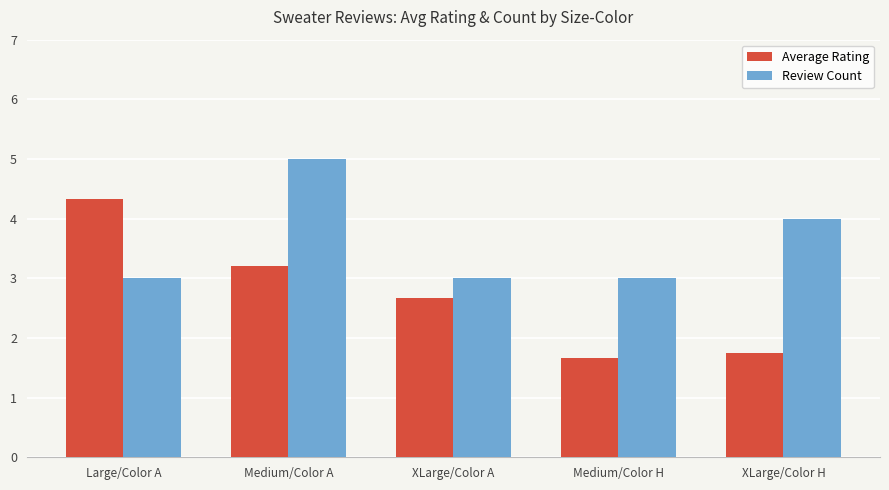

True or false: Review Count has a value of 1.5 at Medium/Color H.

False